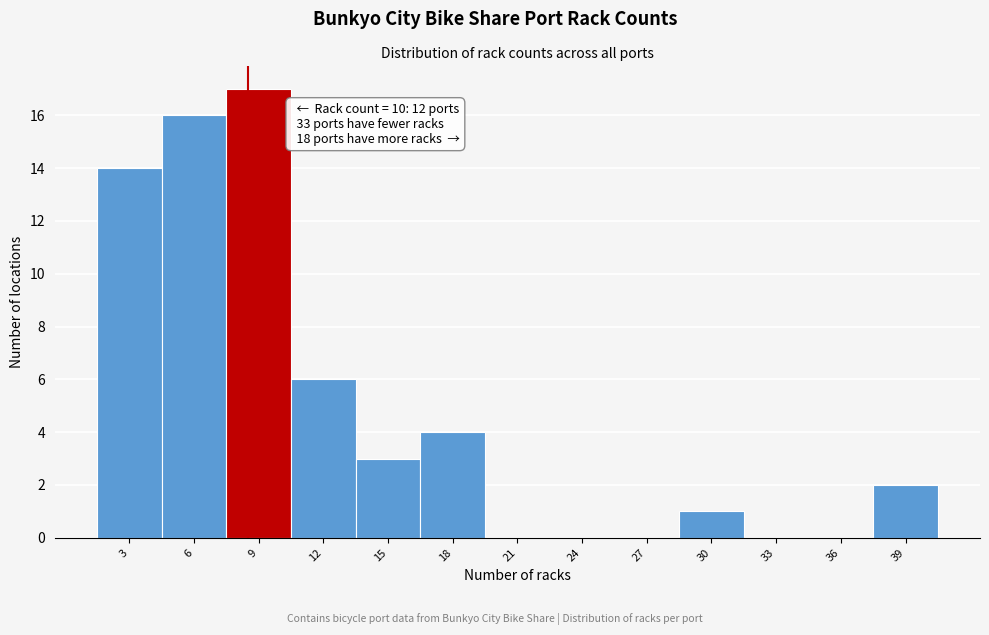

Reading left to right, extract all data points from this chart.

3=14	6=16	9=17	12=6	15=3	18=4	21=0	24=0	27=0	30=1	33=0	36=0	39=2